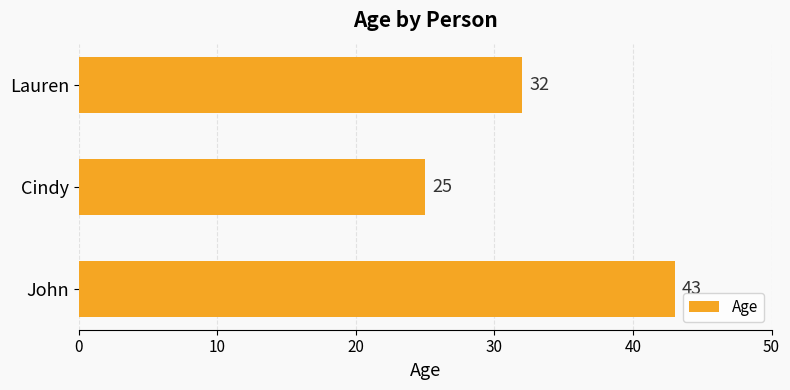

List the labels in order of value, smallest first.

Cindy, Lauren, John